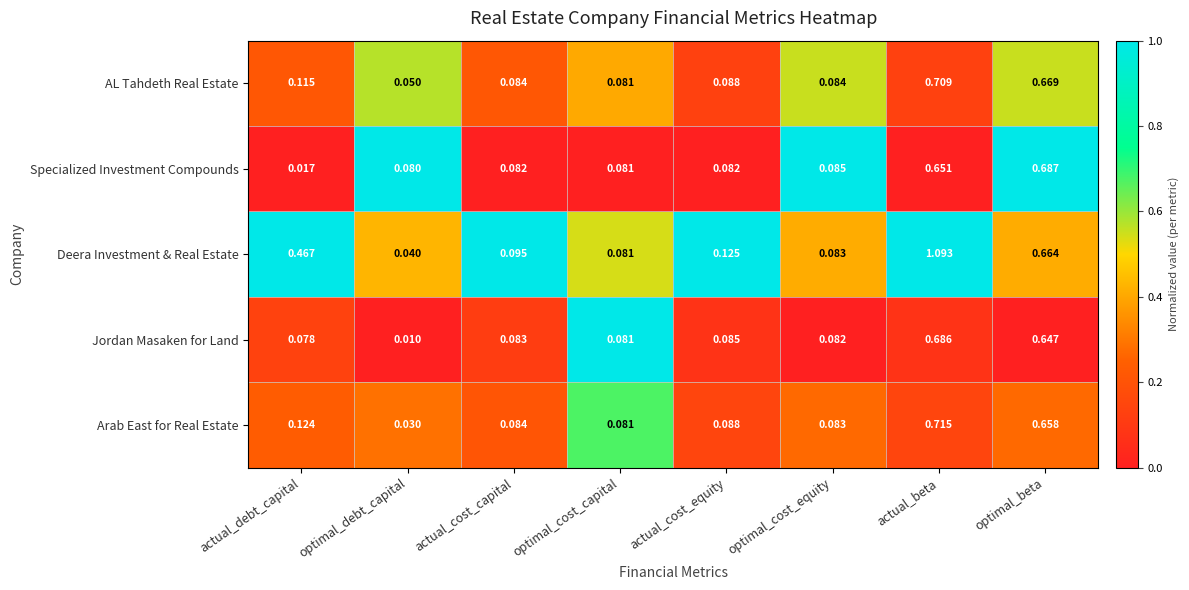

Which series has the largest total across all categories?

Deera Investment & Real Estate